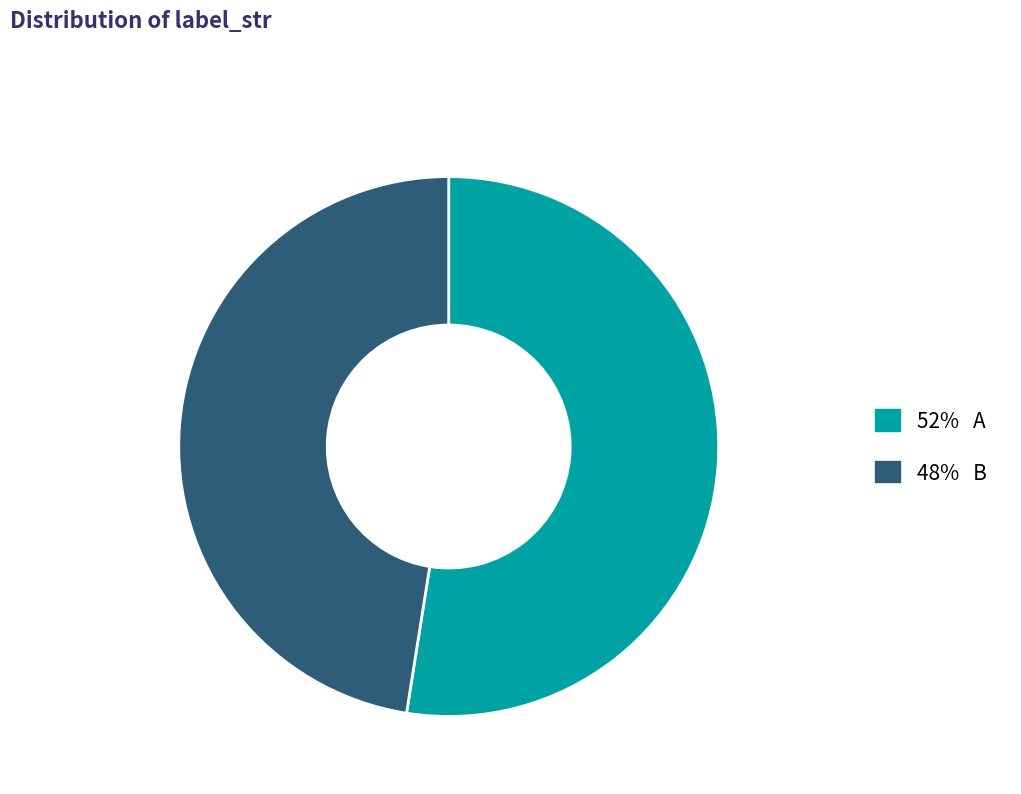

How many slices are in this pie chart?

2